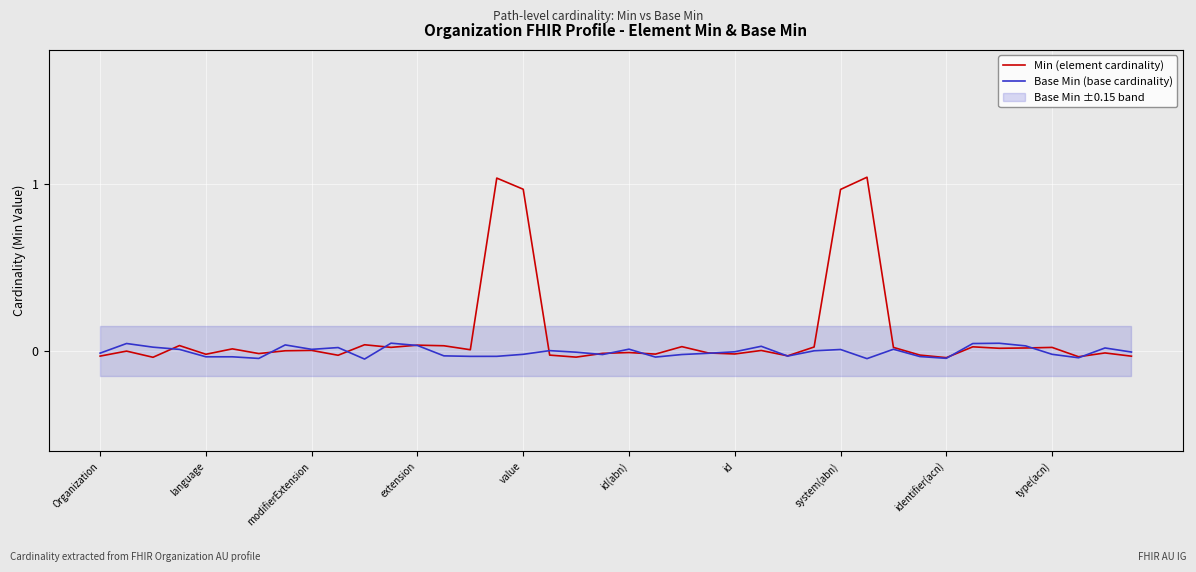

Does the chart display data point markers on the line(s)?

No